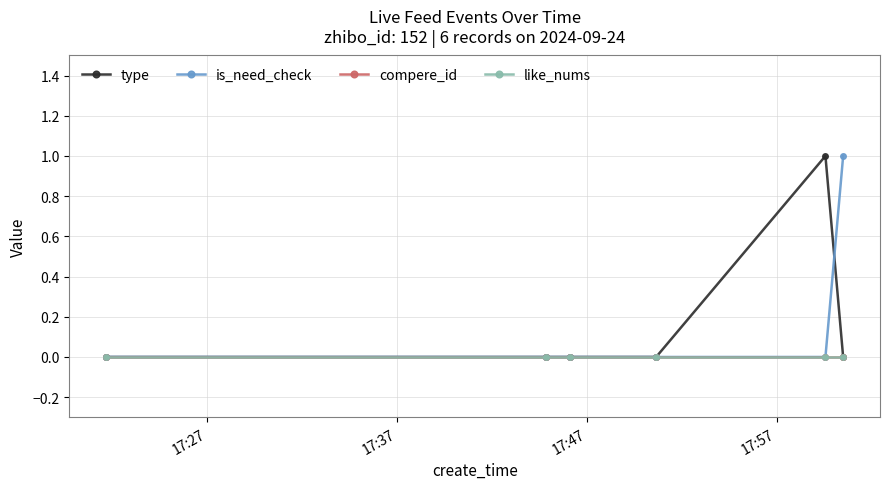

Does the chart have visible grid lines?

Yes